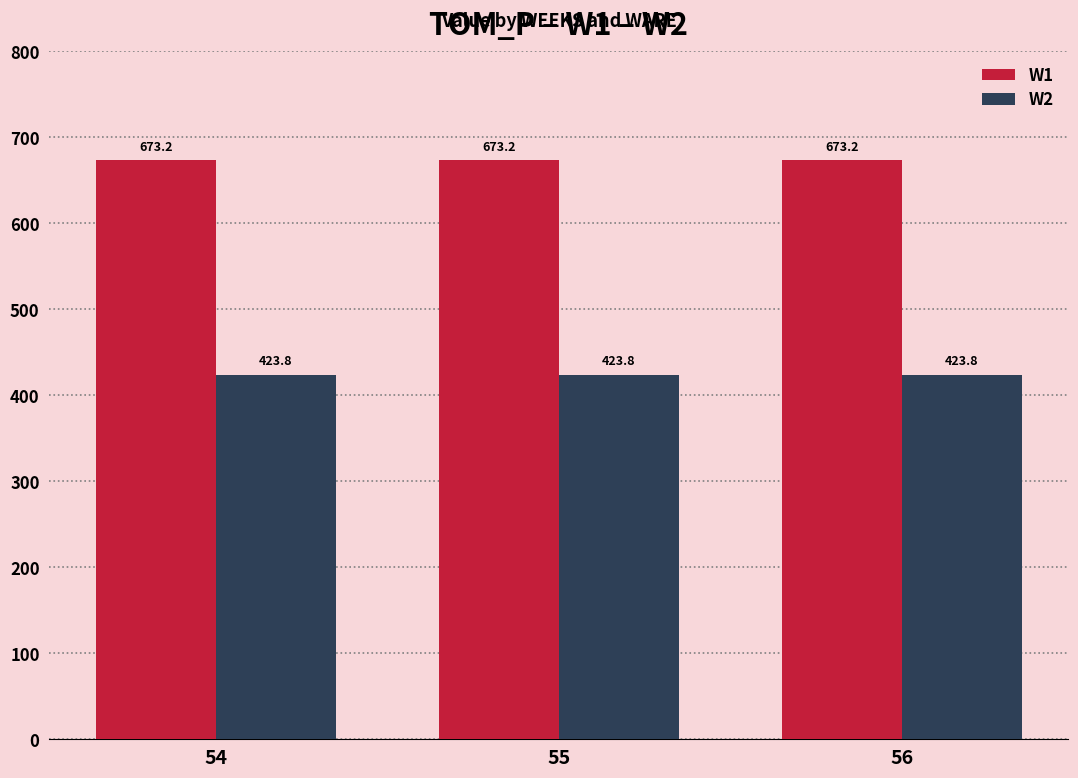

Reading left to right, transcribe all the data shown in this chart.

W1: 673.2	673.2	673.2
W2: 423.8	423.8	423.8